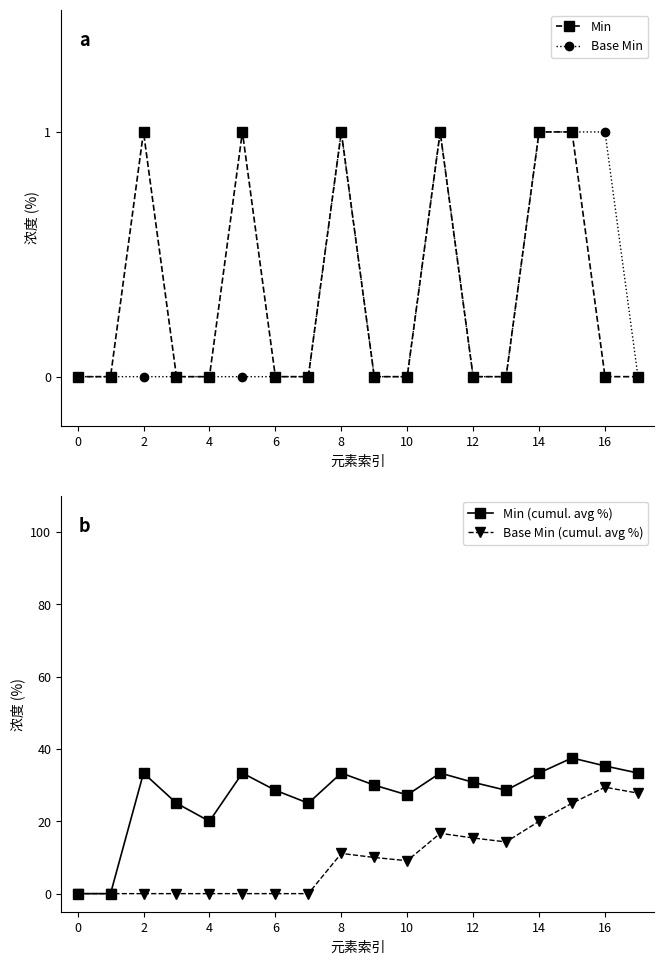

Which series has the largest range (max minus min)?

Min (cumul. avg %)